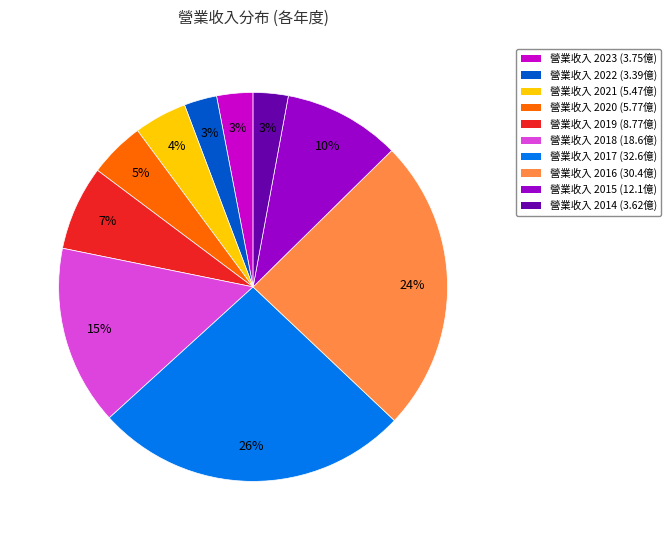

Is there a majority slice in this chart?

No